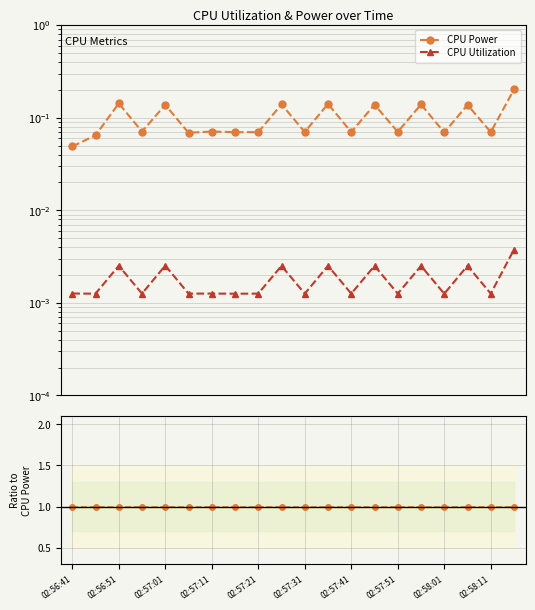

How many lines are shown in the chart?

2